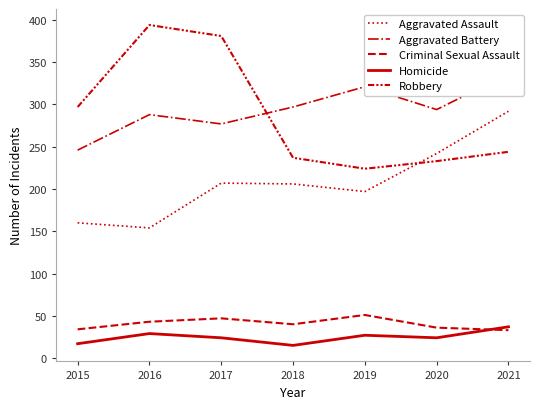

Reading left to right, list all the values displayed in this chart.

Aggravated Assault: 2015=160	2016=154	2017=207	2018=206	2019=197	2020=242	2021=292
Aggravated Battery: 2015=246	2016=288	2017=277	2018=297	2019=321	2020=294	2021=336
Criminal Sexual Assault: 2015=34	2016=43	2017=47	2018=40	2019=51	2020=36	2021=33
Homicide: 2015=17	2016=29	2017=24	2018=15	2019=27	2020=24	2021=37
Robbery: 2015=297	2016=394	2017=381	2018=237	2019=224	2020=233	2021=244